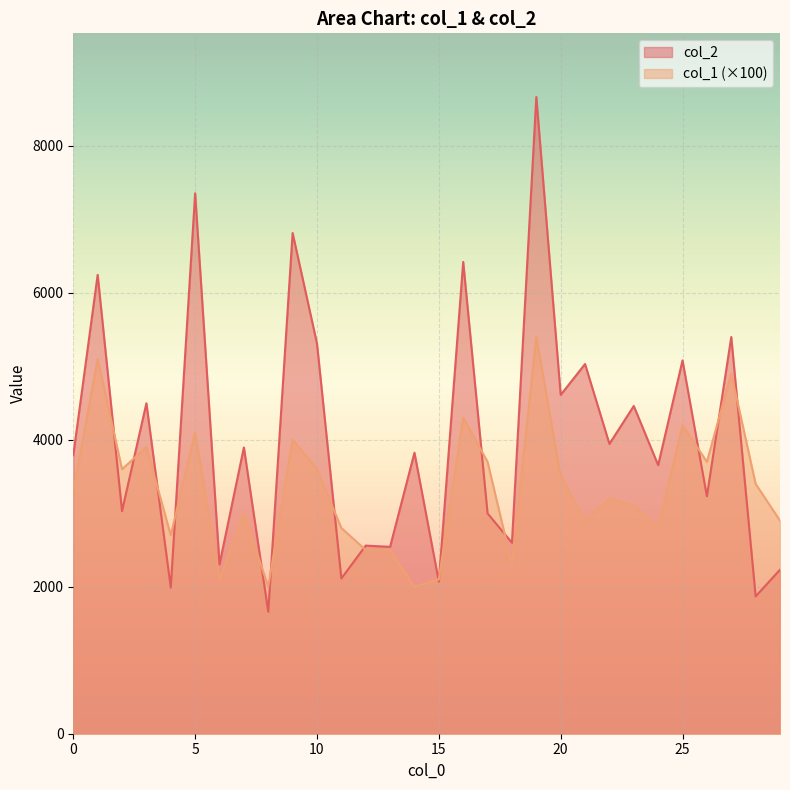

What is the sum of the col_1 values at 28 and 3?

7300